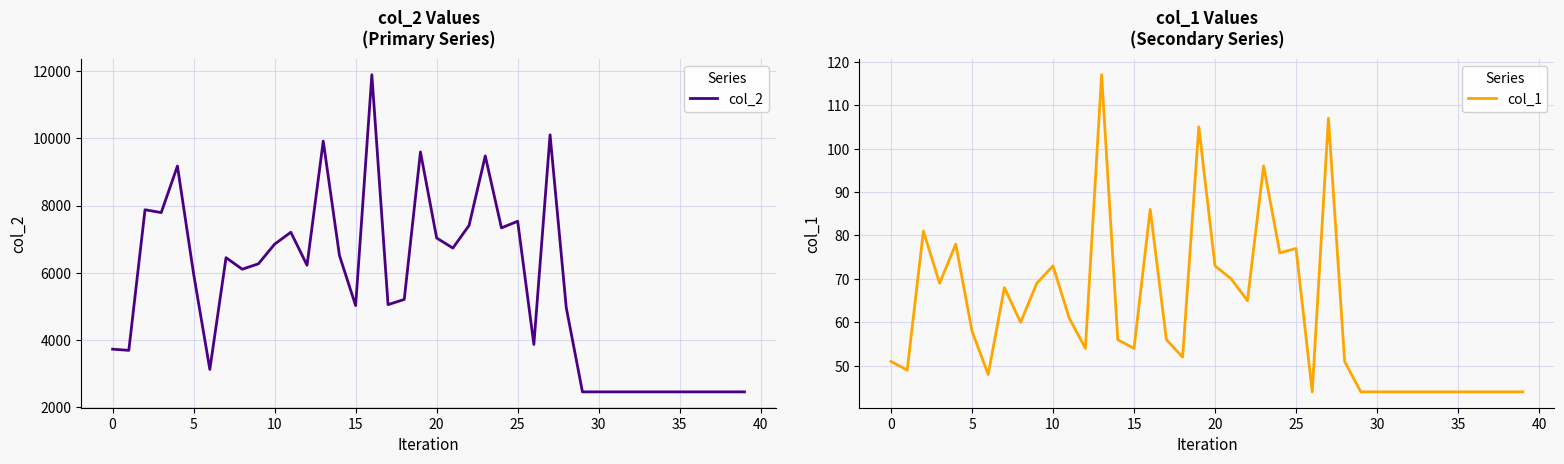

At which label does col_1 reach its peak?

13